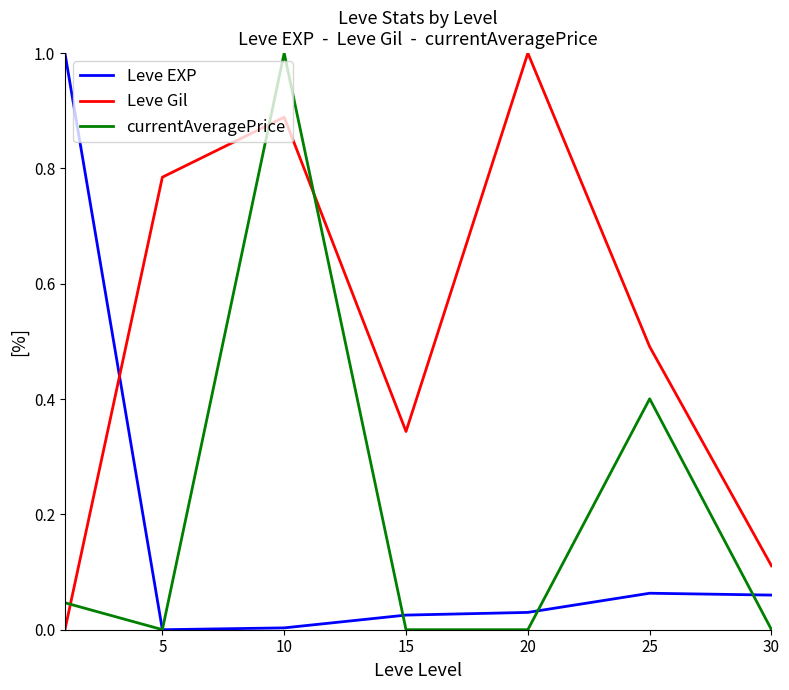

Which series has the largest total across all categories?

Leve Gil